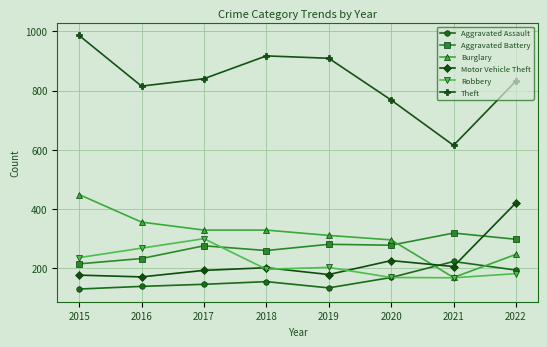

Does the chart have visible grid lines?

Yes